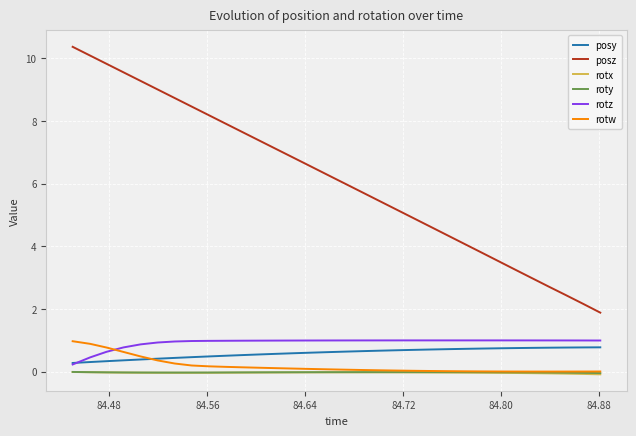

Which series has the largest range (max minus min)?

posz